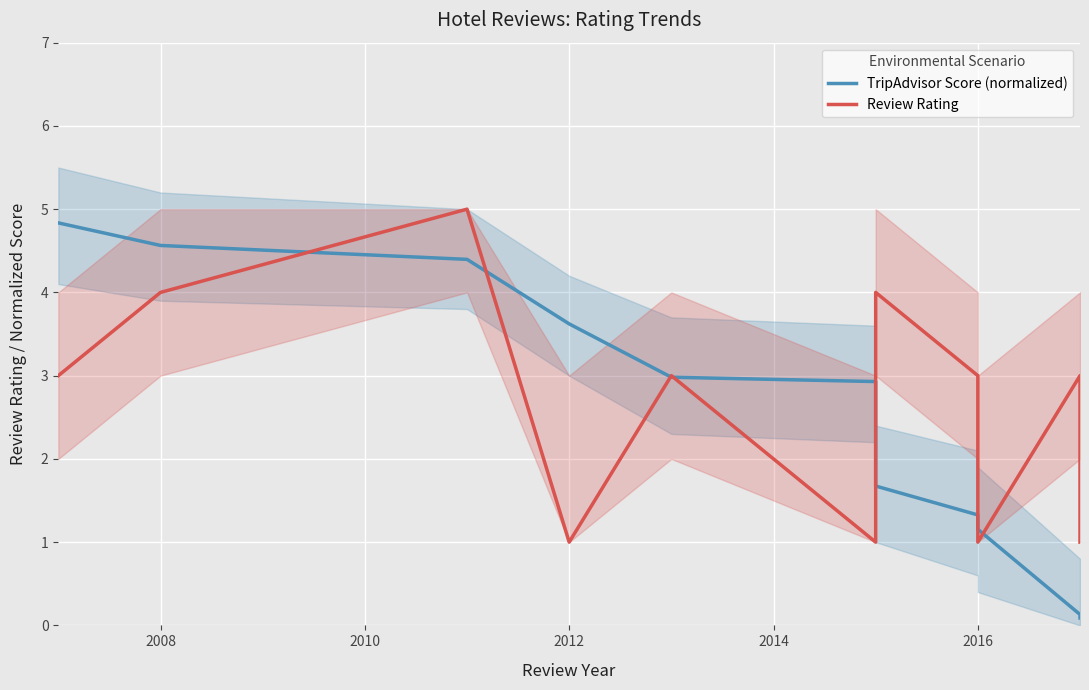

Does the chart display data point markers on the line(s)?

No